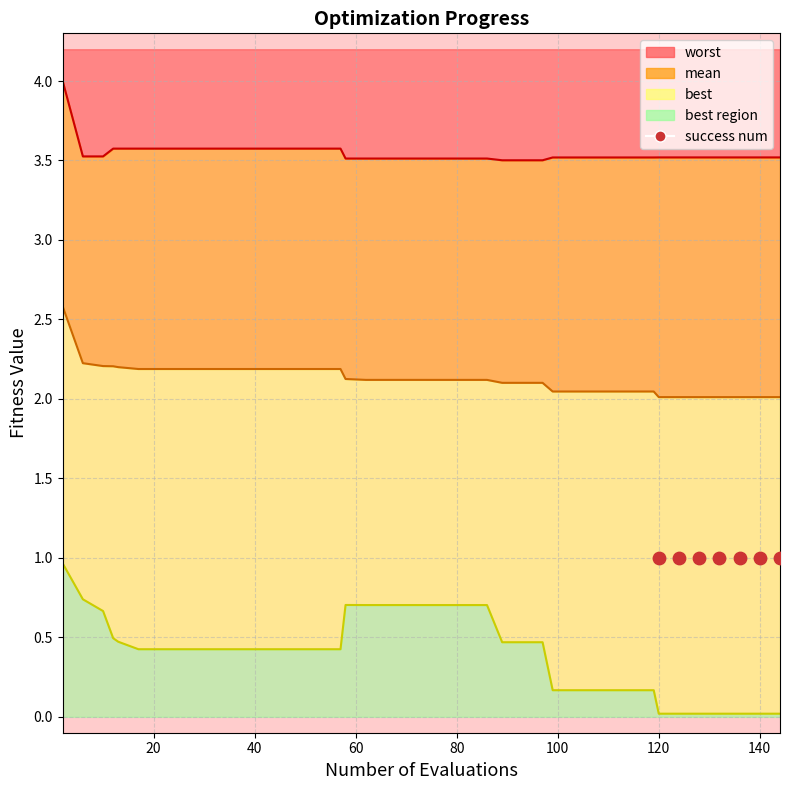

Which series has the widest spread of Y values?

best